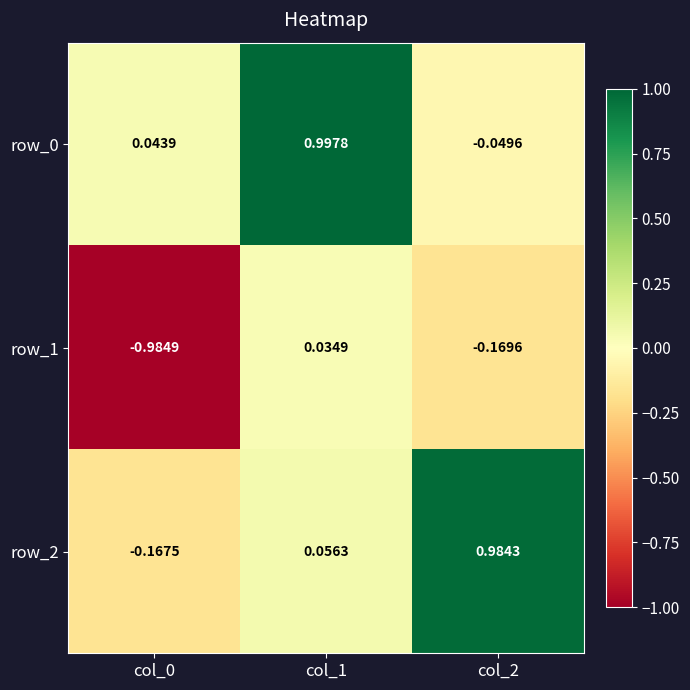

How many data points in row_2 are less than 0?

1